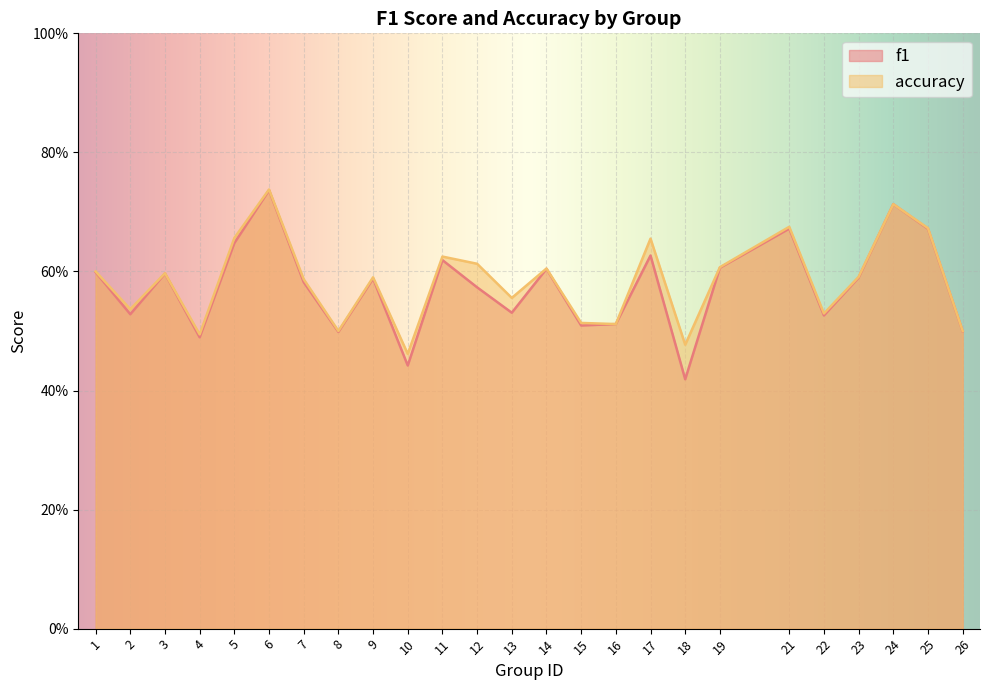

Reading left to right, what are all the values shown in this chart?

f1: 0.6	0.5	0.6	0.5	0.6	0.7	0.6	0.5	0.6	0.4	0.6	0.6	0.5	0.6	0.5	0.5	0.6	0.4	0.6	0.7	0.5	0.6	0.7	0.7	0.5
accuracy: 0.6	0.5	0.6	0.5	0.7	0.7	0.6	0.5	0.6	0.5	0.6	0.6	0.6	0.6	0.5	0.5	0.7	0.5	0.6	0.7	0.5	0.6	0.7	0.7	0.5